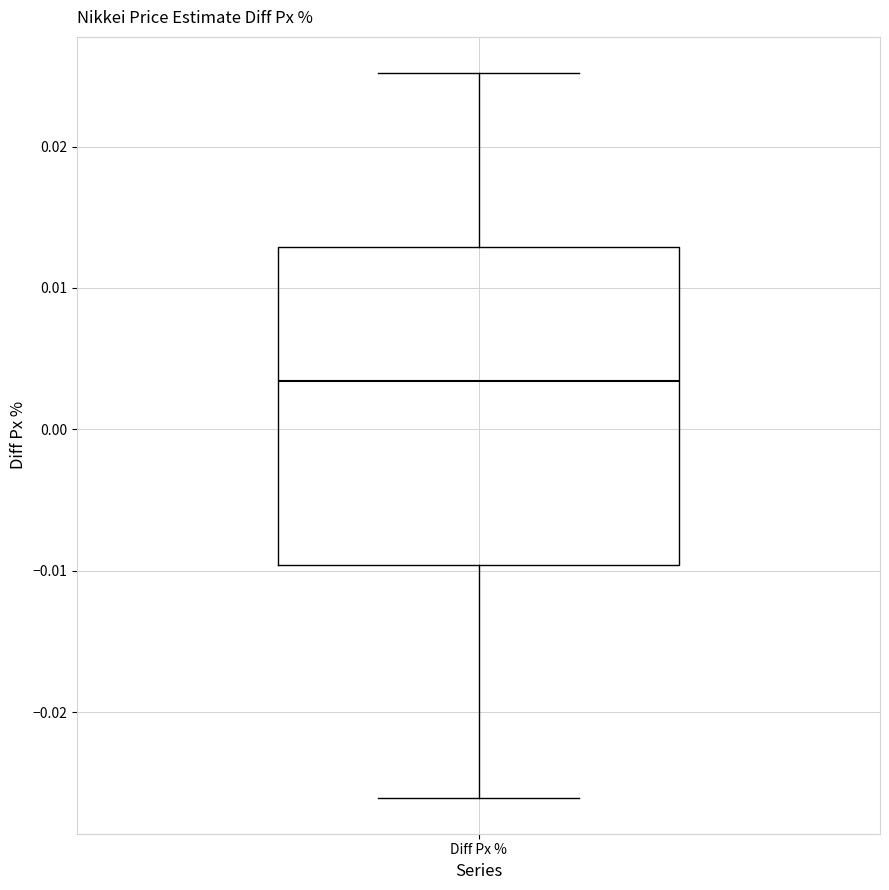

Transcribe this box plot: give where the median line is, the range the box spans, and where the two whiskers end, as read against the y-axis. The values are not printed on the chart, so give them approximately, as read against the axis.

median 0.003, box -0.010 to 0.013, whiskers -0.026 to 0.025